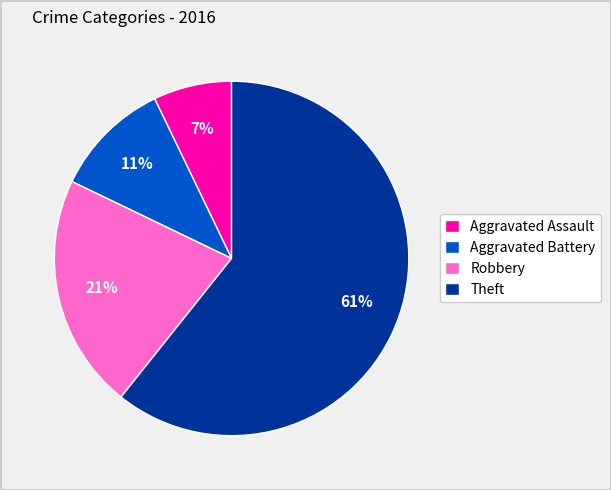

To the nearest percent, what is the difference between the largest and smallest slice percentages?

54%